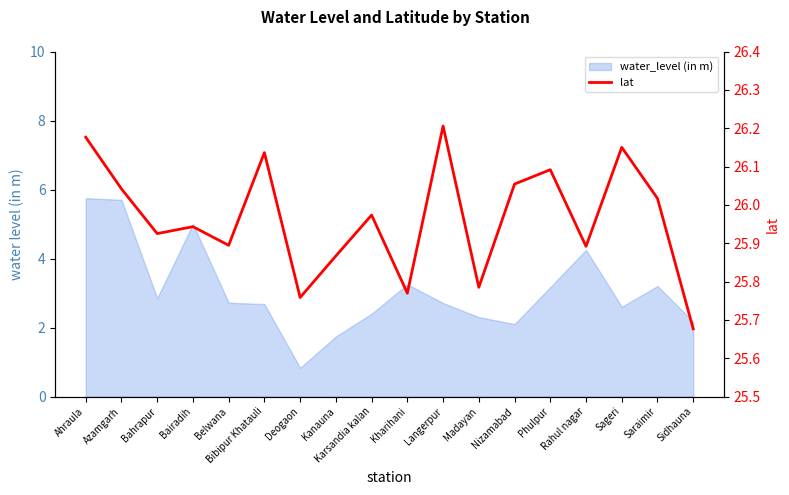

What is the sum of the values at Bairadih and Ahraula?

52.1